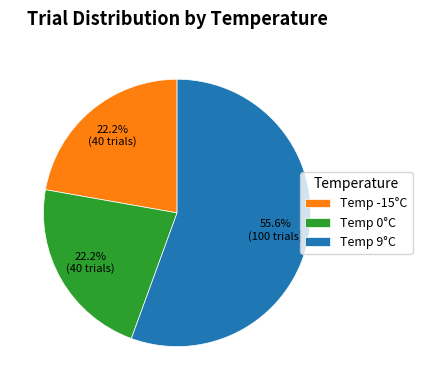

To the nearest percent, what is the average slice percentage?

33%